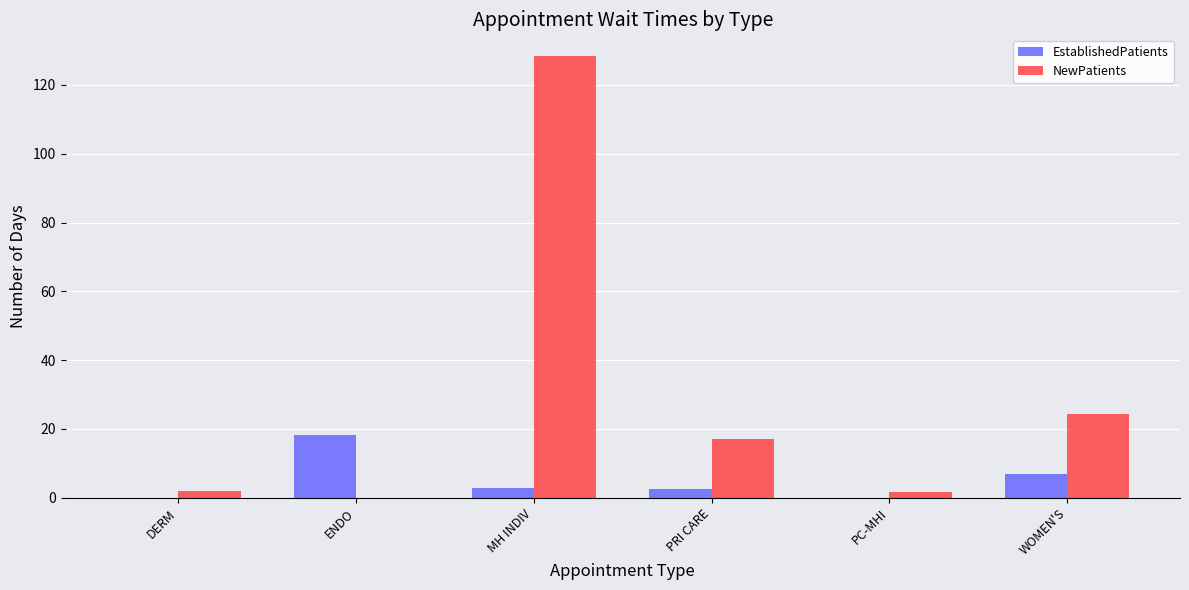

Is it true that EstablishedPatients equals 0.0 at PC-MHI?

True